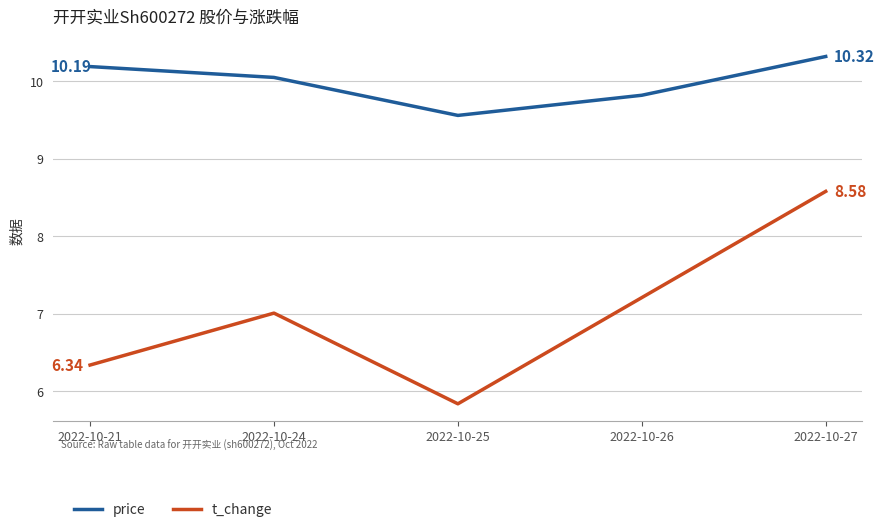

Between 2022-10-24 and 2022-10-25, which series saw the biggest shift?

t_change